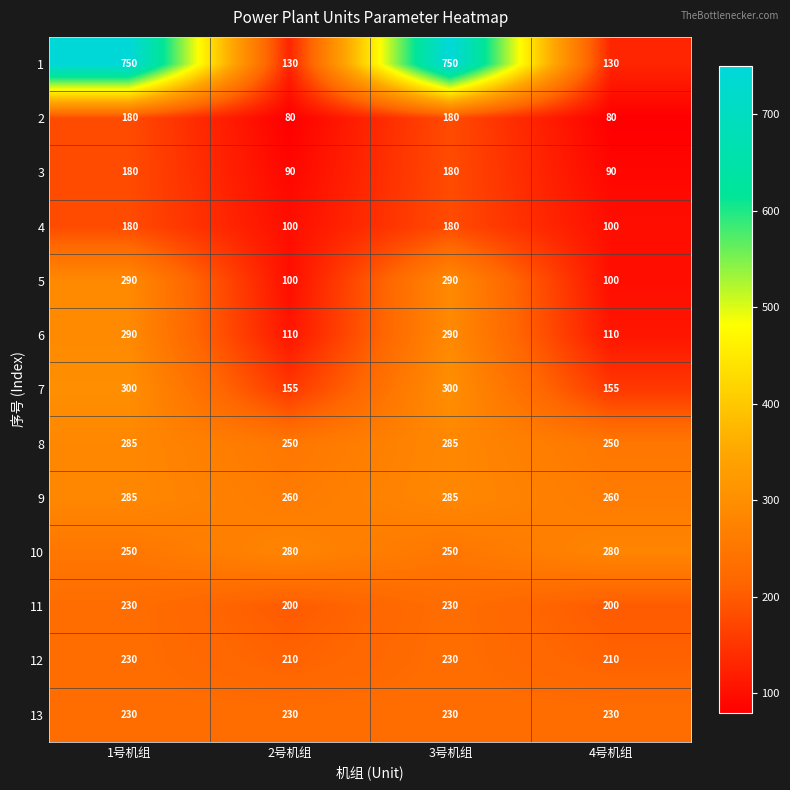

What is the total value across all series at 3号机组?

3680